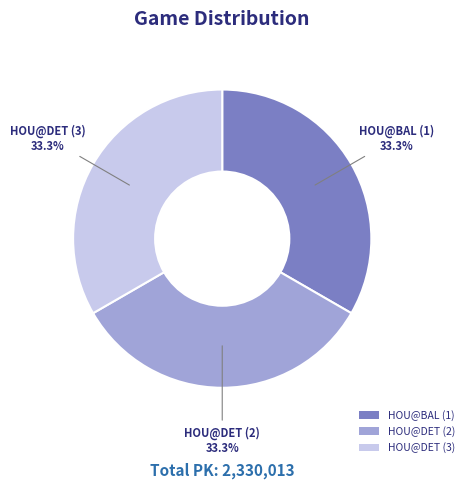

To the nearest percent, what is the average slice percentage?

33%